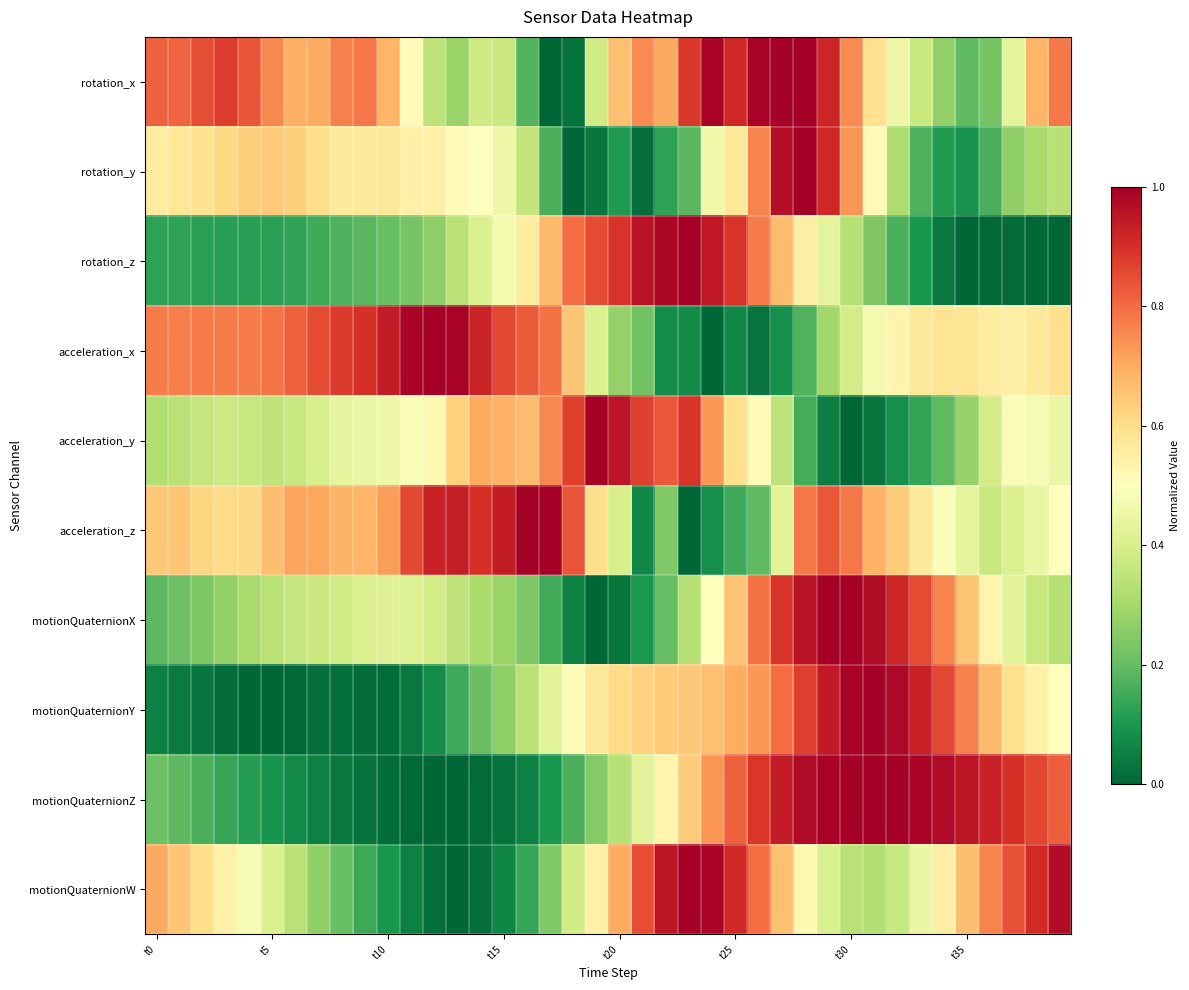

Reading left to right, what are all the values shown in this chart?

rotation_x: 0.8	0.8	0.9	0.9	0.8	0.8	0.7	0.7	0.8	0.8	0.7	0.5	0.3	0.3	0.4	0.4	0.2	0.0	0.0	0.4	0.7	0.8	0.7	0.9	1.0	0.9	1.0	1.0	1.0	0.9	0.8	0.6	0.5	0.4	0.3	0.2	0.2	0.4	0.7	0.8
rotation_y: 0.6	0.6	0.6	0.6	0.6	0.6	0.6	0.6	0.6	0.6	0.6	0.5	0.5	0.5	0.5	0.5	0.4	0.2	0.0	0.0	0.1	0.0	0.1	0.2	0.5	0.6	0.8	1.0	1.0	0.9	0.7	0.5	0.3	0.2	0.1	0.1	0.2	0.3	0.3	0.3
rotation_z: 0.1	0.1	0.1	0.1	0.1	0.1	0.1	0.2	0.2	0.2	0.2	0.2	0.3	0.3	0.4	0.5	0.6	0.7	0.8	0.9	0.9	1.0	1.0	1.0	0.9	0.9	0.8	0.7	0.6	0.4	0.3	0.2	0.2	0.1	0.0	0.0	0.0	0.0	0.0	0.0
acceleration_x: 0.8	0.8	0.8	0.8	0.8	0.8	0.8	0.9	0.9	0.9	0.9	1.0	1.0	1.0	0.9	0.9	0.8	0.8	0.6	0.4	0.3	0.2	0.1	0.1	0.0	0.1	0.0	0.1	0.2	0.3	0.4	0.5	0.5	0.6	0.6	0.6	0.6	0.6	0.6	0.6
acceleration_y: 0.3	0.3	0.4	0.4	0.4	0.4	0.4	0.4	0.4	0.4	0.5	0.5	0.5	0.6	0.7	0.7	0.7	0.8	0.9	1.0	1.0	0.9	0.8	0.9	0.7	0.6	0.5	0.4	0.2	0.1	0.0	0.0	0.1	0.1	0.2	0.3	0.4	0.5	0.5	0.4
acceleration_z: 0.6	0.7	0.6	0.6	0.6	0.7	0.7	0.7	0.7	0.7	0.7	0.9	0.9	0.9	0.9	0.9	1.0	1.0	0.8	0.6	0.4	0.1	0.2	0.0	0.1	0.2	0.2	0.4	0.8	0.8	0.8	0.7	0.6	0.6	0.5	0.4	0.4	0.4	0.4	0.5
motionQuaternionX: 0.2	0.2	0.2	0.3	0.3	0.3	0.4	0.4	0.4	0.4	0.4	0.4	0.4	0.3	0.3	0.3	0.2	0.2	0.1	0.0	0.0	0.1	0.2	0.3	0.5	0.7	0.8	0.9	1.0	1.0	1.0	1.0	0.9	0.9	0.8	0.7	0.5	0.4	0.4	0.3
motionQuaternionY: 0.1	0.0	0.0	0.0	0.0	0.0	0.0	0.0	0.0	0.0	0.0	0.0	0.1	0.1	0.2	0.3	0.3	0.4	0.5	0.6	0.6	0.6	0.6	0.6	0.7	0.7	0.7	0.8	0.9	0.9	1.0	1.0	1.0	0.9	0.9	0.8	0.7	0.6	0.5	0.5
motionQuaternionZ: 0.2	0.2	0.2	0.1	0.1	0.1	0.1	0.1	0.0	0.0	0.0	0.0	0.0	0.0	0.0	0.0	0.1	0.1	0.2	0.2	0.3	0.4	0.5	0.6	0.7	0.8	0.9	0.9	1.0	1.0	1.0	1.0	1.0	1.0	1.0	1.0	0.9	0.9	0.9	0.8
motionQuaternionW: 0.7	0.7	0.6	0.5	0.5	0.4	0.3	0.3	0.2	0.1	0.1	0.1	0.0	0.0	0.0	0.1	0.1	0.2	0.4	0.5	0.7	0.8	1.0	1.0	1.0	0.9	0.8	0.7	0.5	0.4	0.3	0.3	0.4	0.4	0.6	0.7	0.8	0.8	0.9	1.0